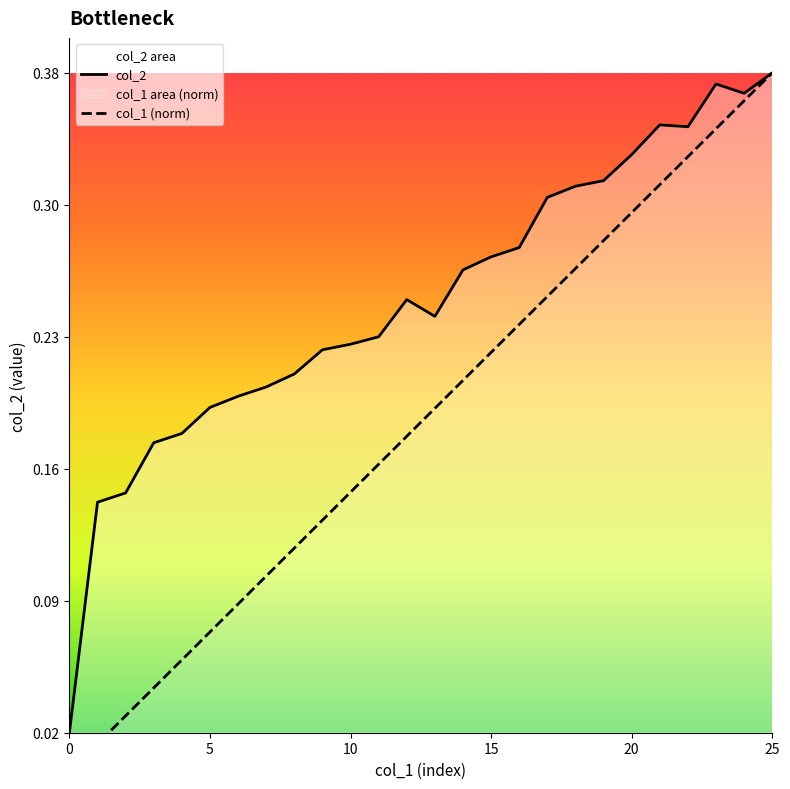

What is the difference between the second highest and minimum values in the col_2 series?

0.3